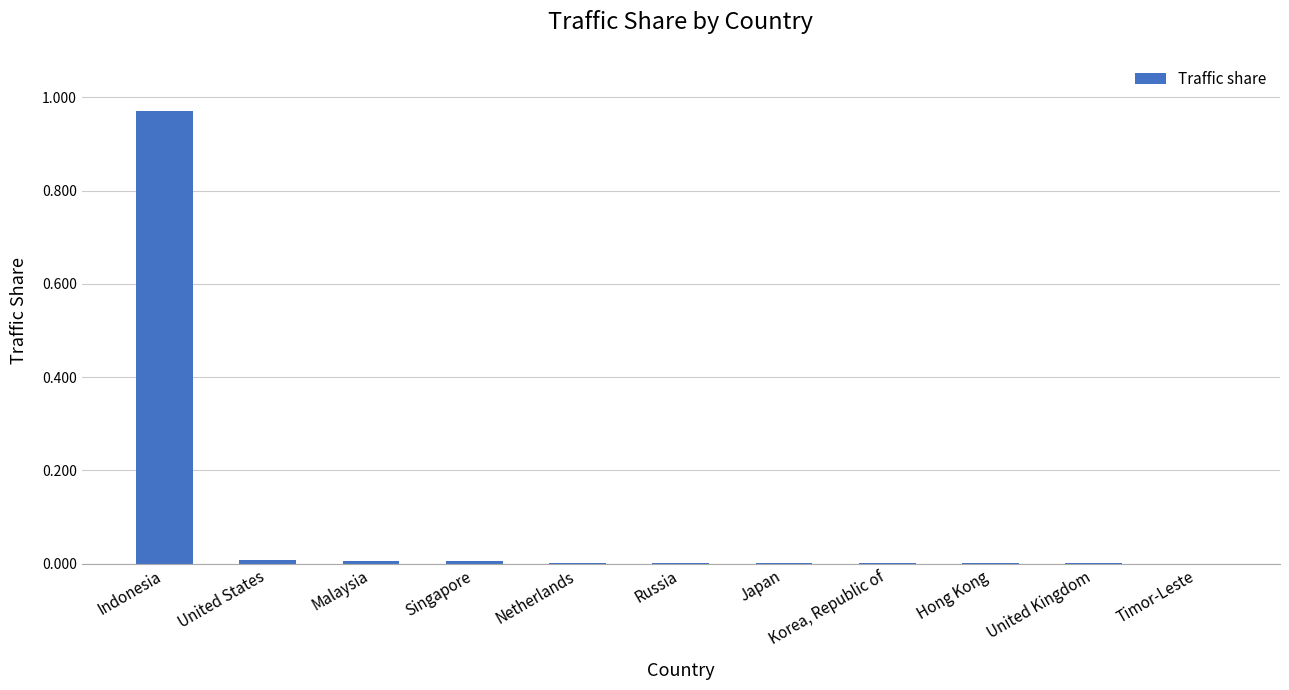

At which category does the chart reach its peak across all series?

Indonesia